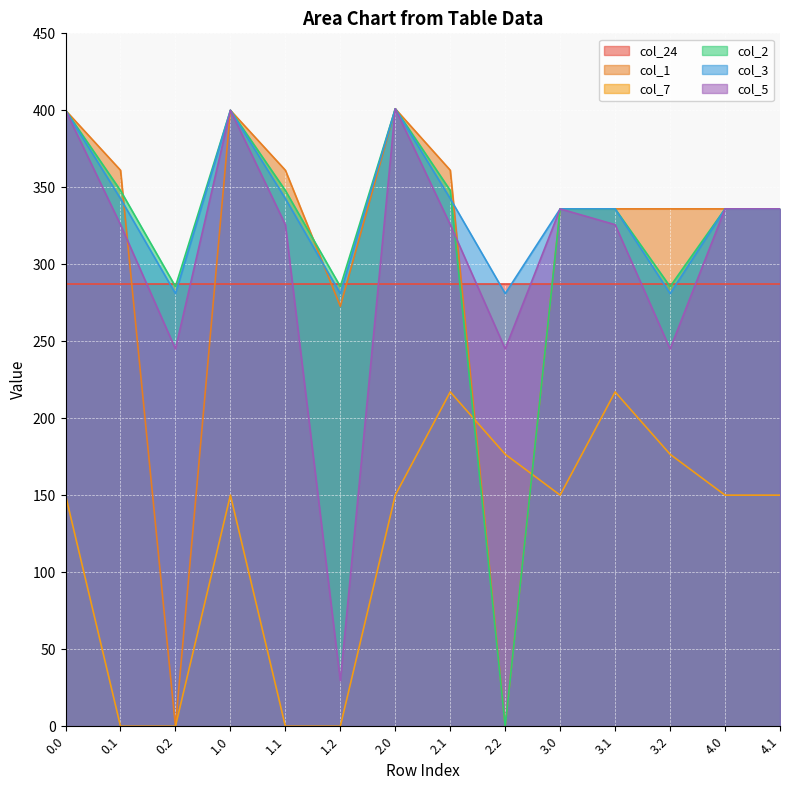

At how many categories does at least one series exceed 194?

14